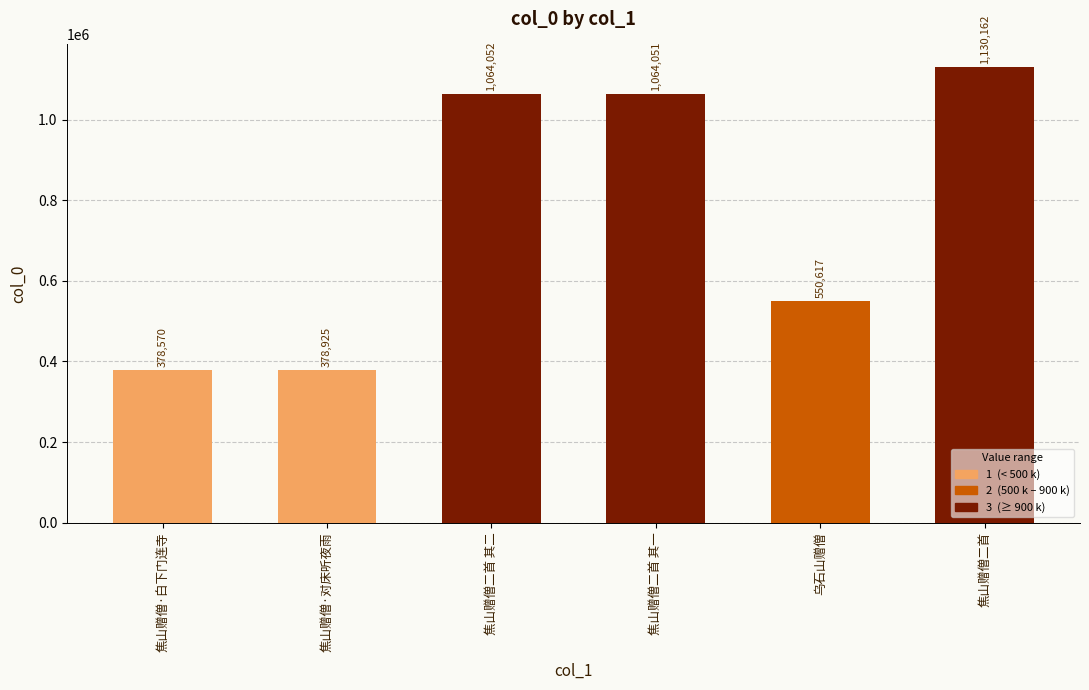

What is the maximum value shown in the chart?

1130162